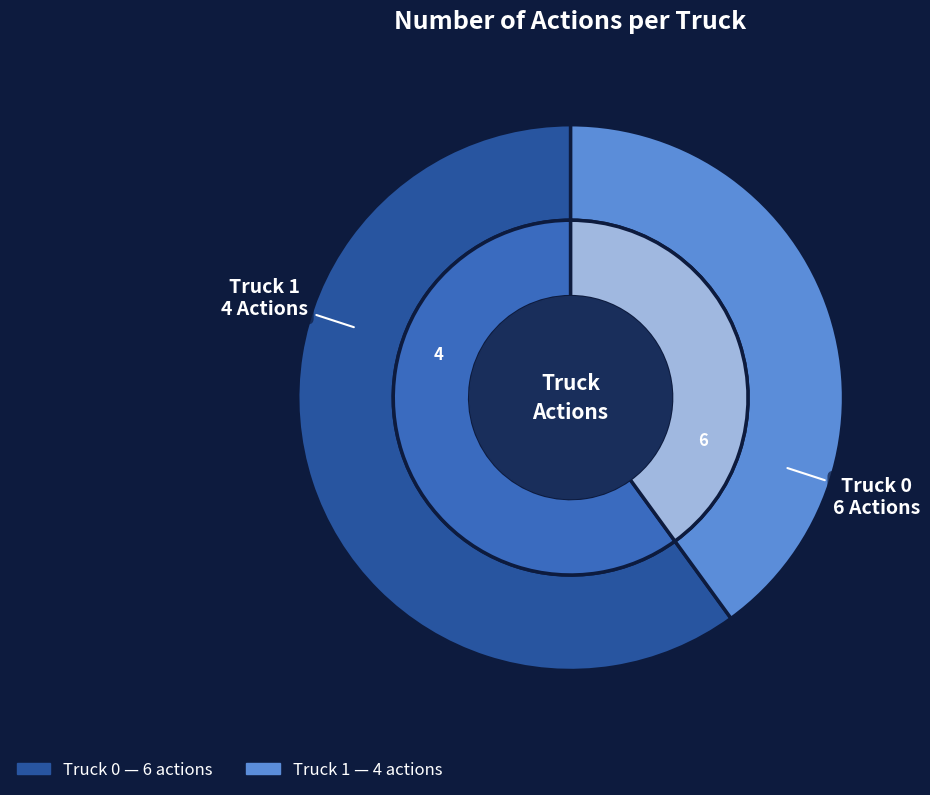

To the nearest percent, what is the difference between the Truck 0 and Truck 1 slice percentages?

20%